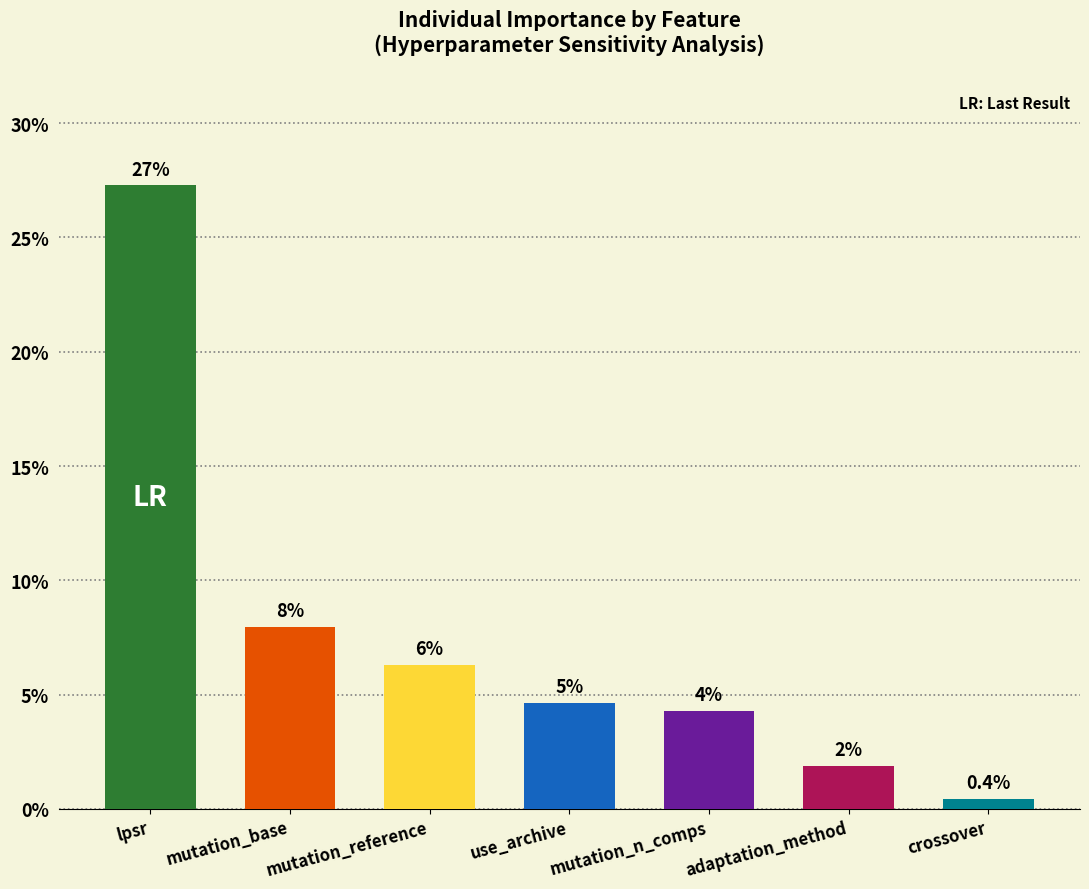

What is the label of the 7th bar from the right?

lpsr